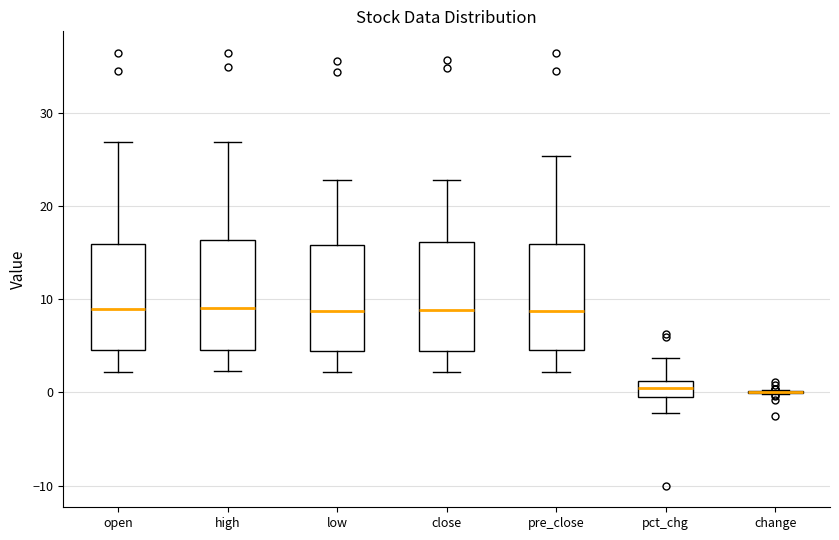

Where does the median line of the box for pre_close sit on the y-axis? The values are not printed on the chart, so give them approximately, as read against the axis.

9